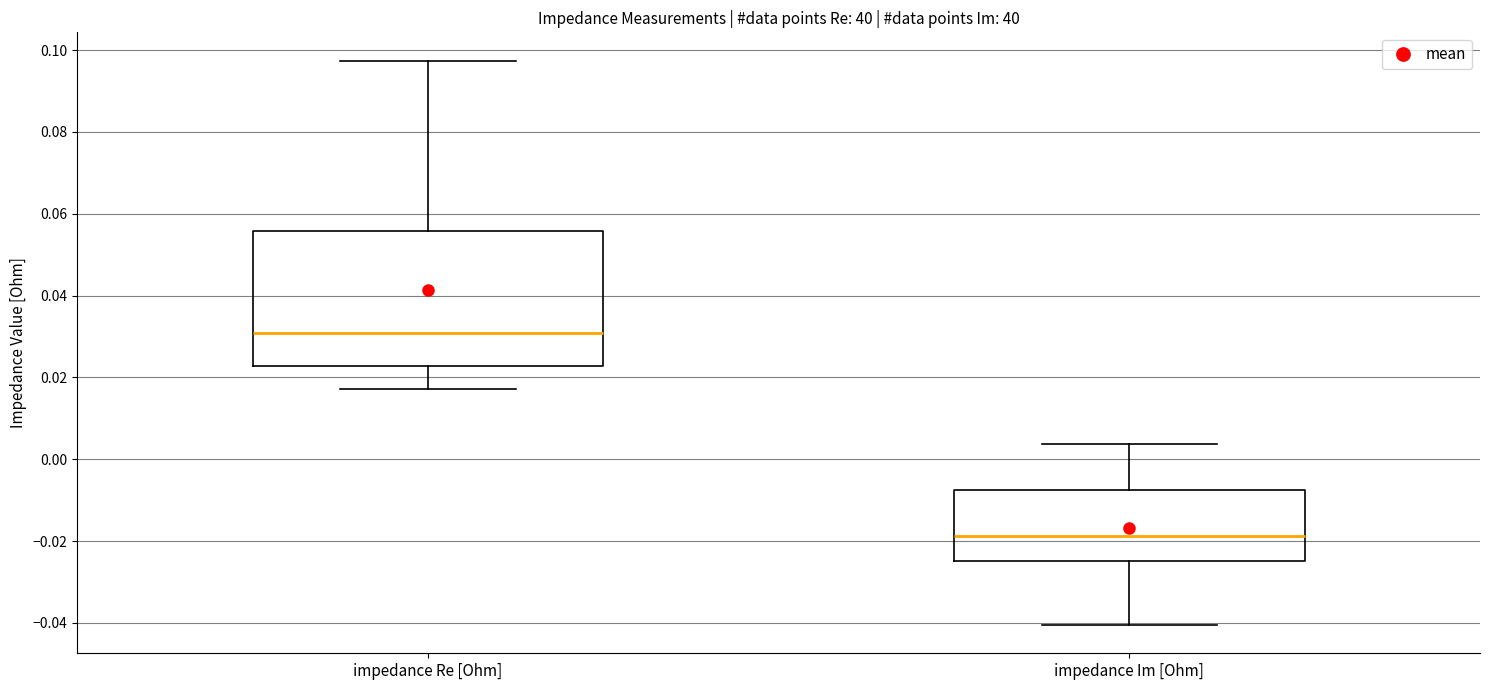

Reading left to right, read every box against the y-axis: the position of its median line, the range the box covers, and the ends of its whiskers. The values are not printed on the chart, so give them approximately, as read against the axis.

impedance Re [Ohm]: median 0.030, box 0.022 to 0.056, whiskers 0.018 to 0.098
impedance Im [Ohm]: median -0.018, box -0.024 to -0.008, whiskers -0.040 to 0.004